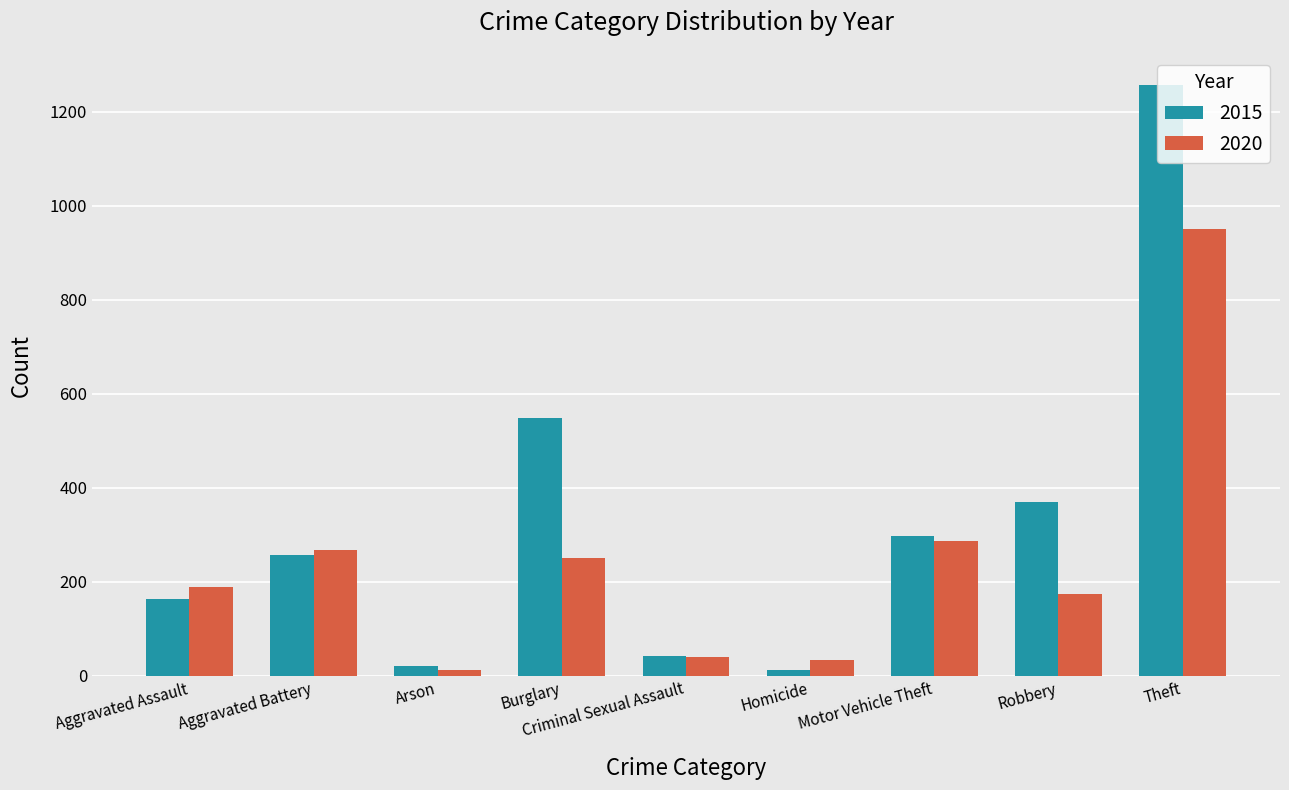

Is it true that 2015 equals 1258 at Theft?

True